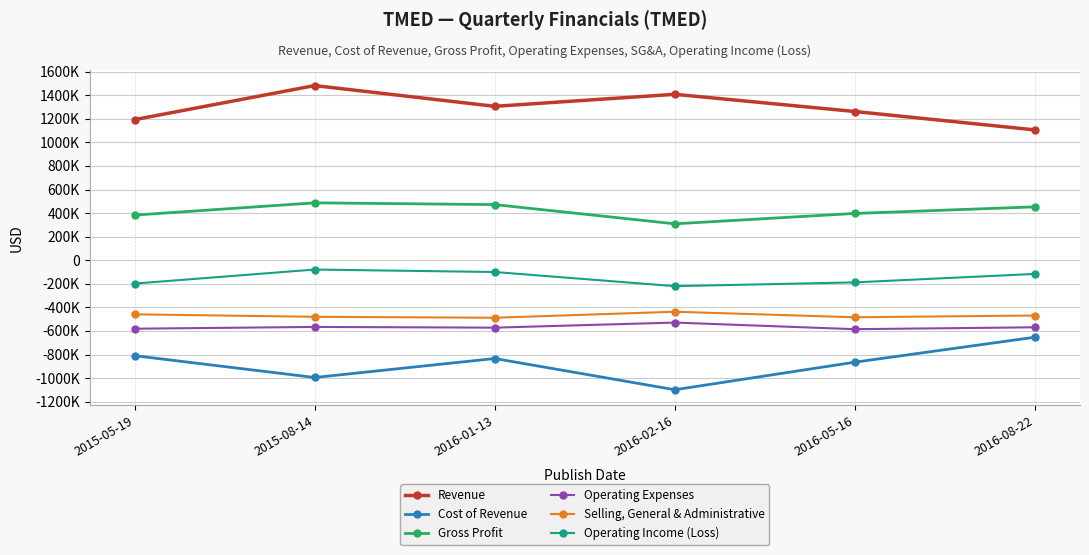

What position from the right is 2015-05-19?

6